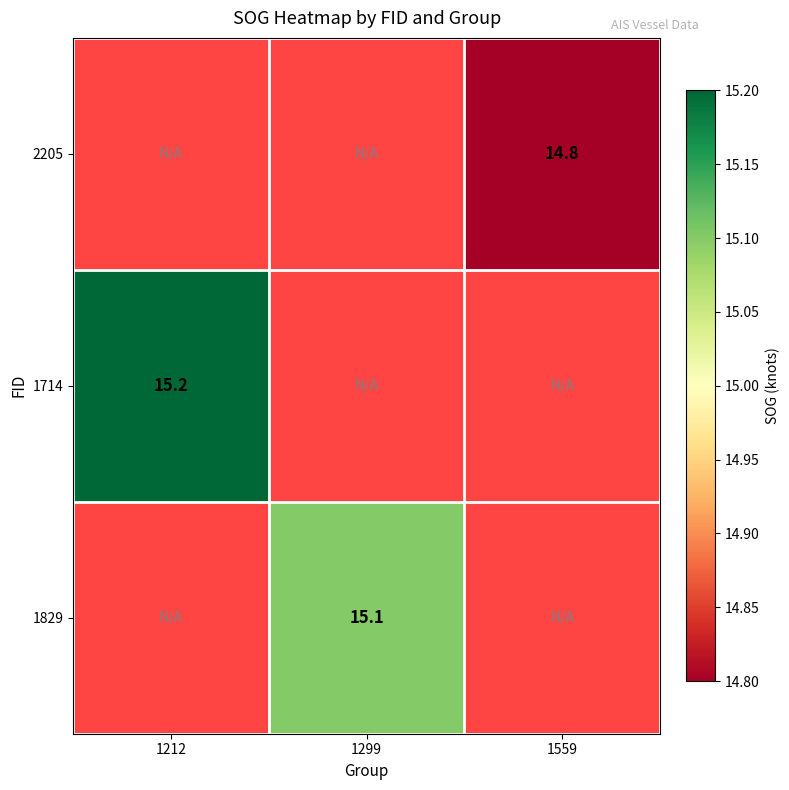

Is the value of 1829 at 1299 greater than the value of 1714 at 1212?

No